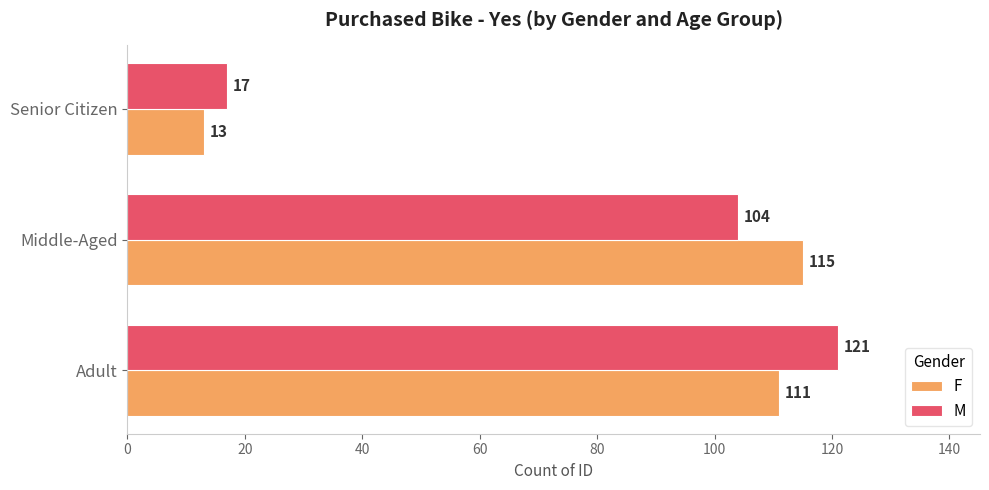

Which series has the largest total across all categories?

M